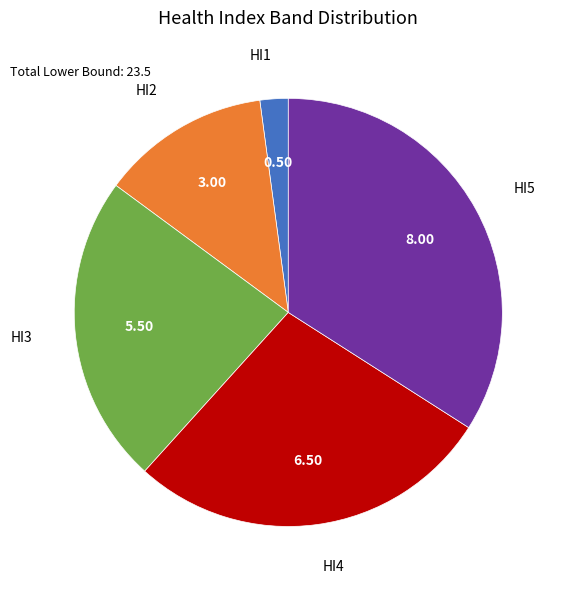

Does any single category account for the majority?

No